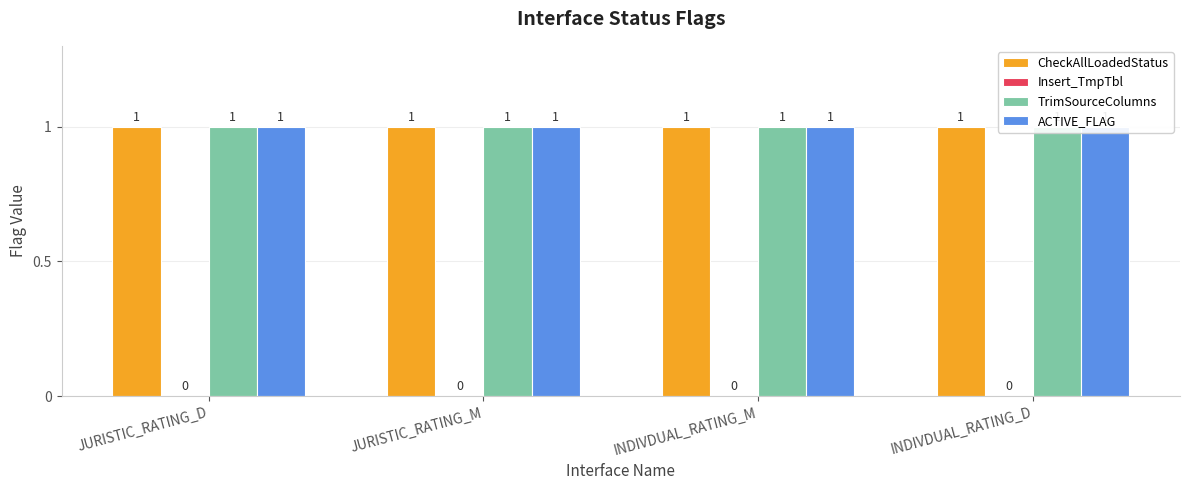

Rank the series at JURISTIC_RATING_M from lowest to highest value.

Insert_TmpTbl, CheckAllLoadedStatus, TrimSourceColumns, ACTIVE_FLAG